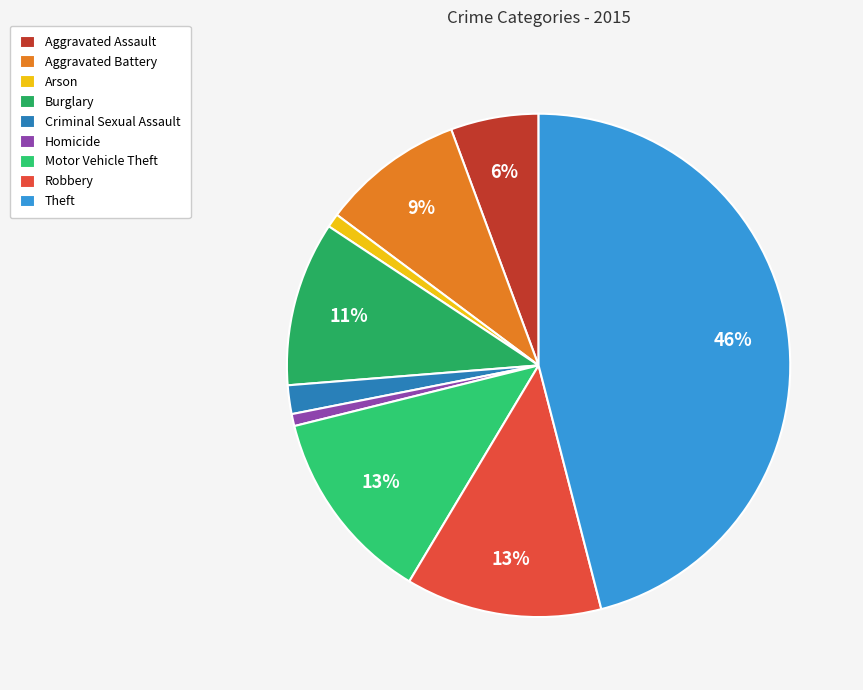

Is it true that Arson is 11% of the pie?

False